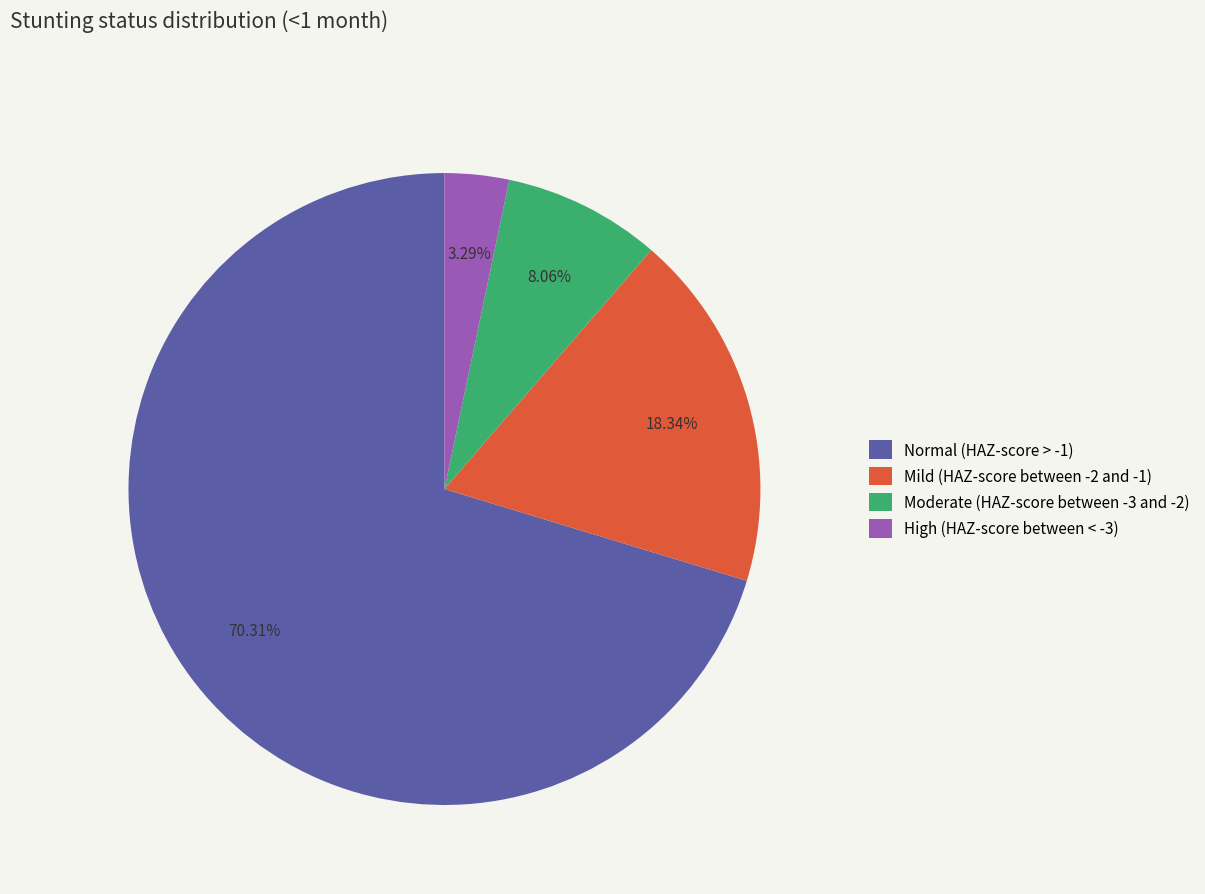

To the nearest percent, what percentage of the pie is Normal (HAZ-score > -1)?

70%